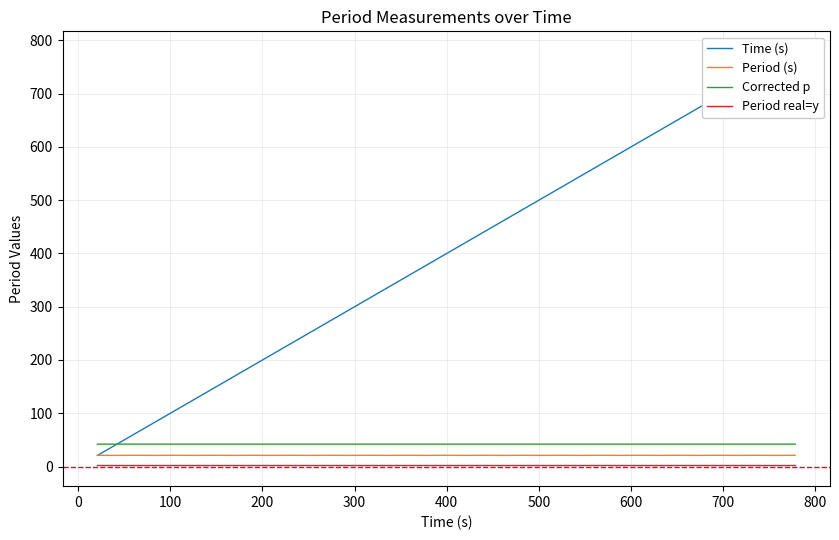

True or false: Period real=y and Corrected p intersect in this chart.

False